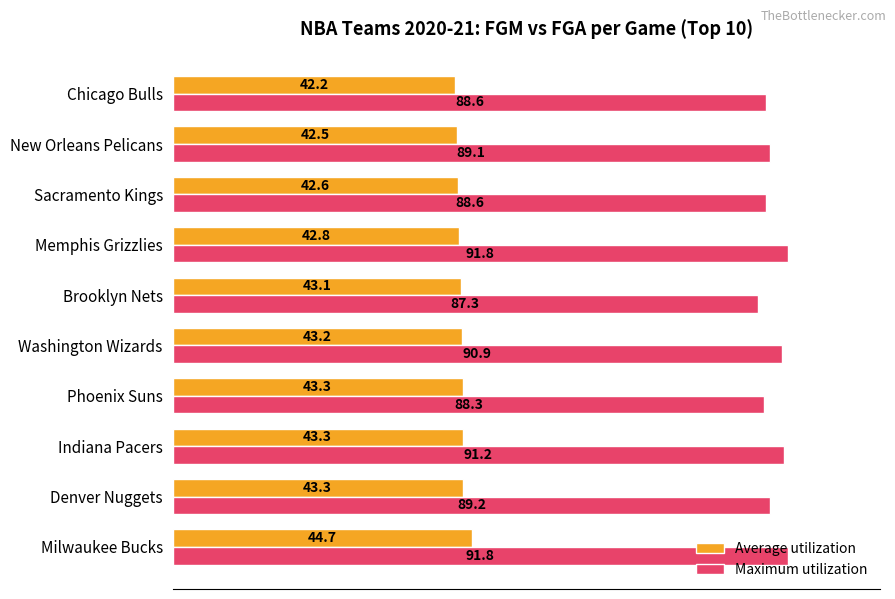

Rank the series by their maximum value, from lowest to highest.

Average utilization, Maximum utilization